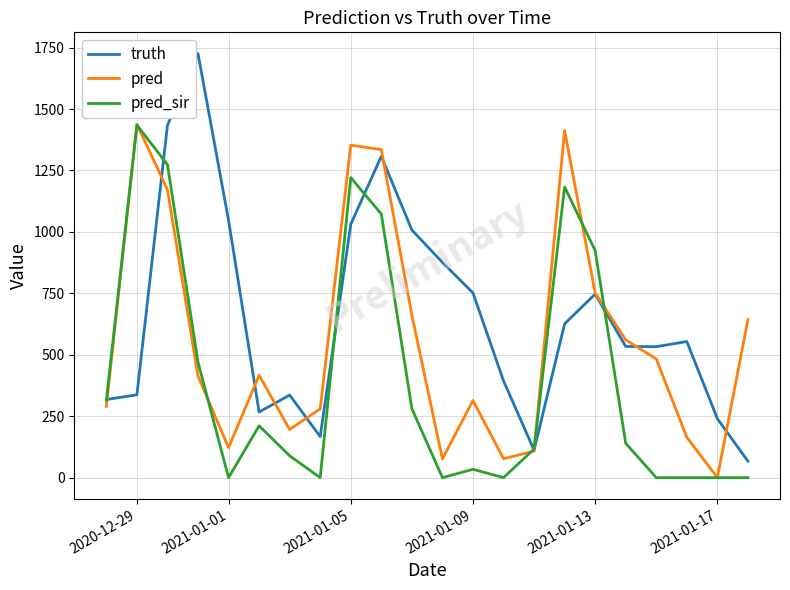

What is the highest value of the pred_sir series?

1435.0